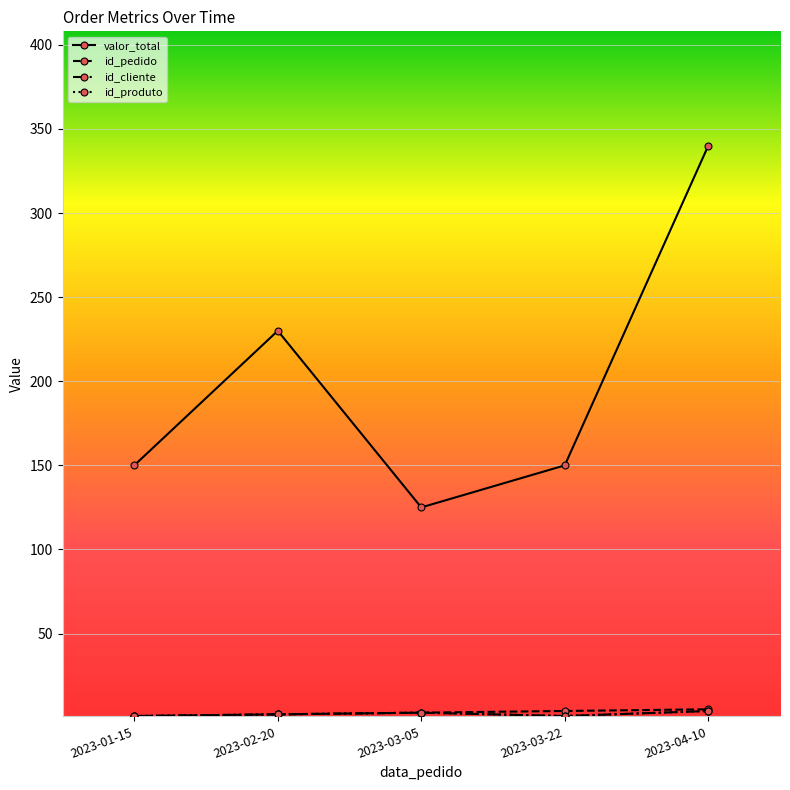

What is the difference between the highest and lowest values at 2023-03-22?

149